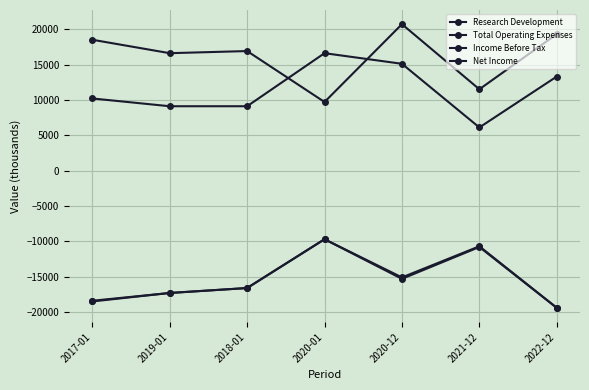

Reading left to right, extract all data points from this chart.

Research Development: 10200	9100	9100	16600	15100	6100	13300
Total Operating Expenses: 18500	16600	16900	9700	20700	11500	19300
Income Before Tax: -18400	-17300	-16600	-9700	-15100	-10700	-19400
Net Income: -18500	-17300	-16600	-9700	-15300	-10800	-19400